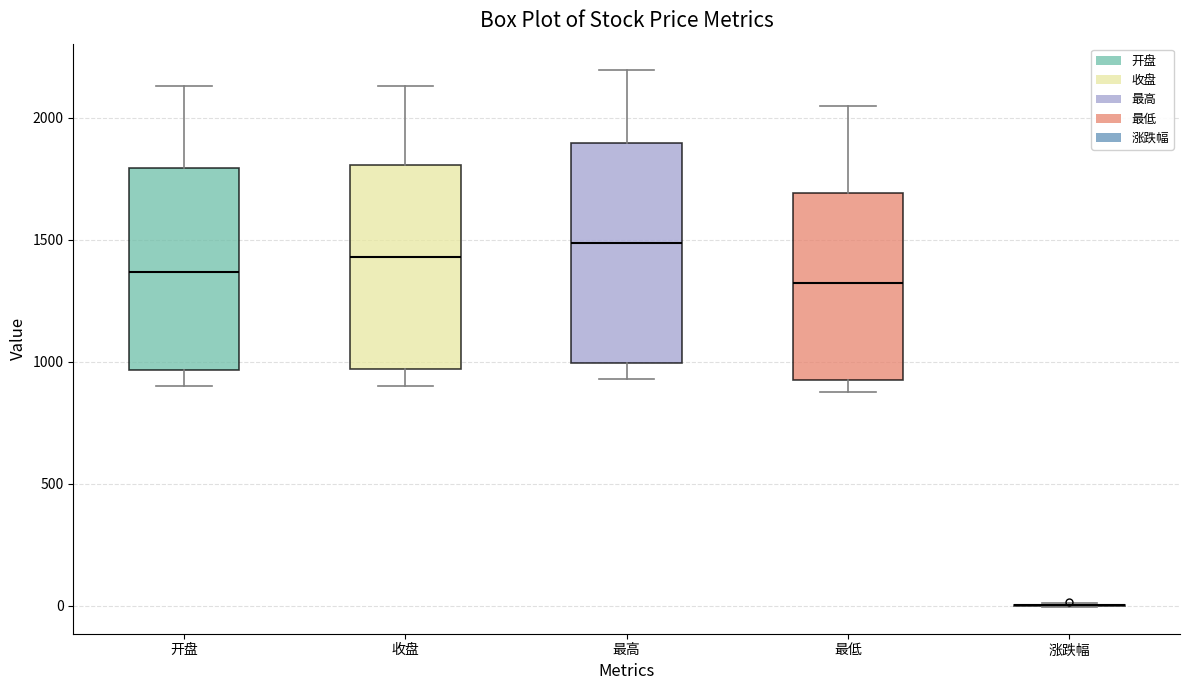

Which box is the tallest, from its lower edge to its upper edge?

最高